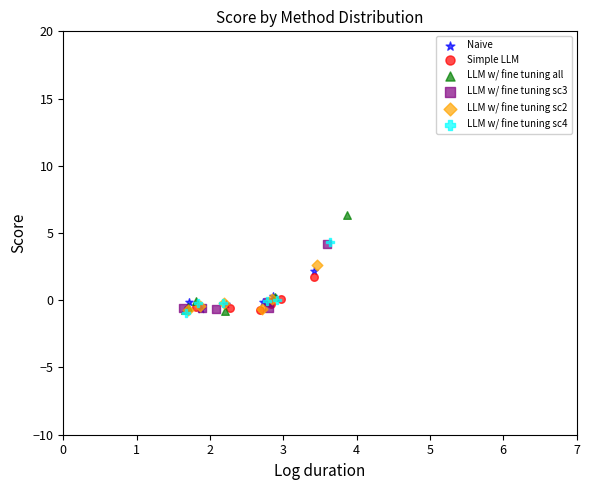

Which series has the widest spread of Y values?

LLM w/ fine tuning all